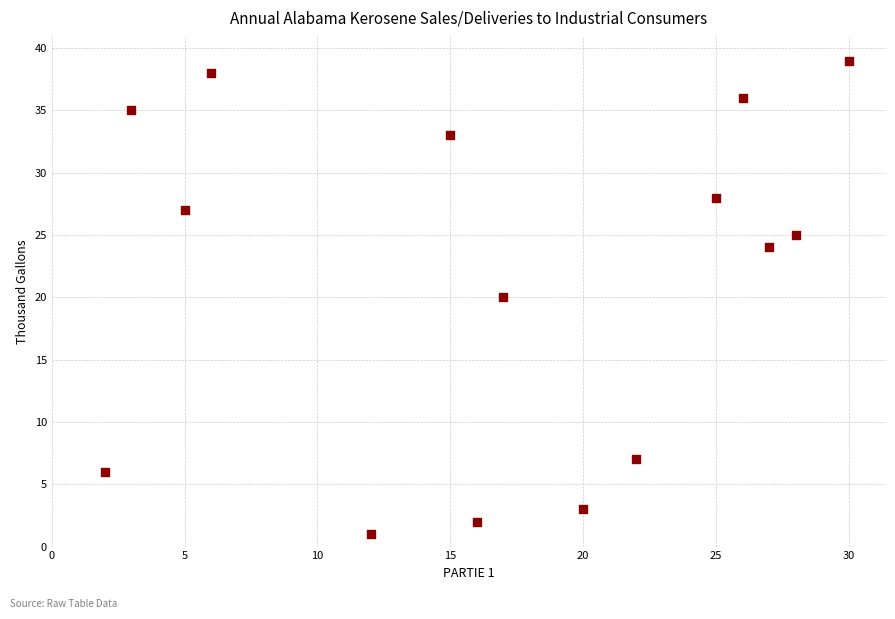

What is the range of X values (max minus min)?

28